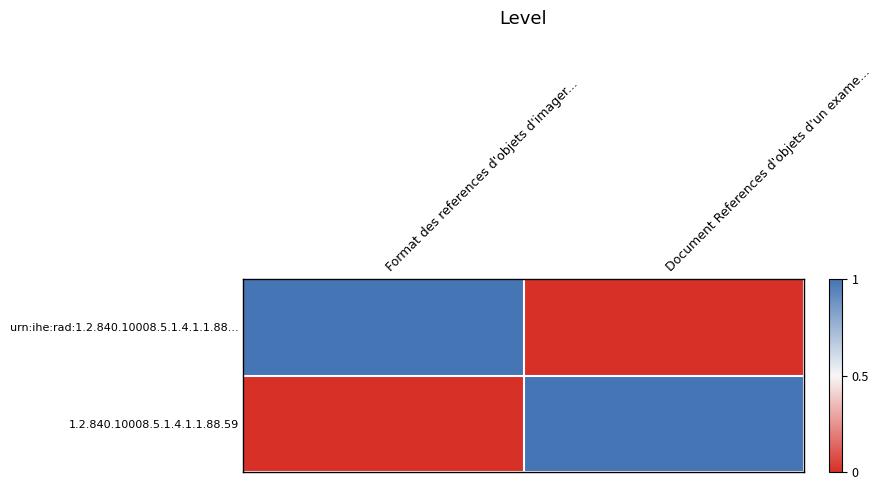

Reading right to left, list all the values displayed in this chart.

urn:ihe:rad:1.2.840.10008.5.1.4.1.1.88...: Document References d'objets d'un exame...=0	Format des references d'objets d'imager...=1
1.2.840.10008.5.1.4.1.1.88.59: Document References d'objets d'un exame...=1	Format des references d'objets d'imager...=0